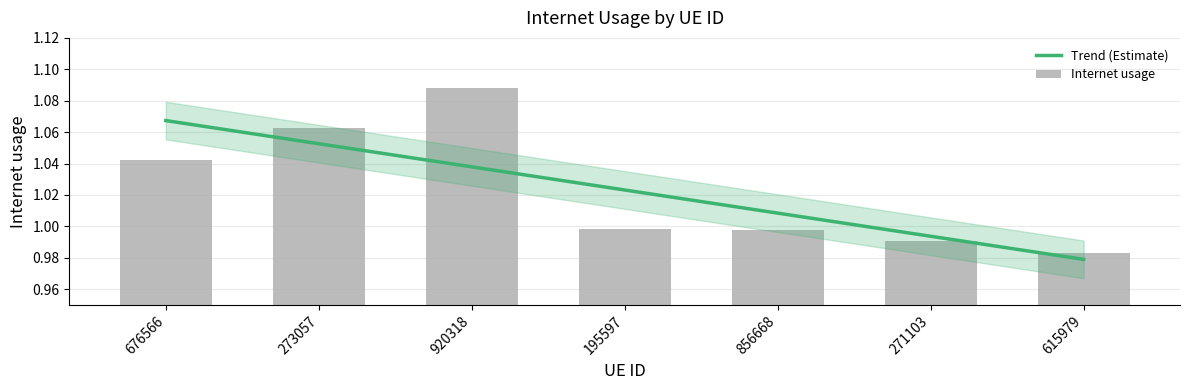

Is it true that the value at 615979 is 1.0?

True